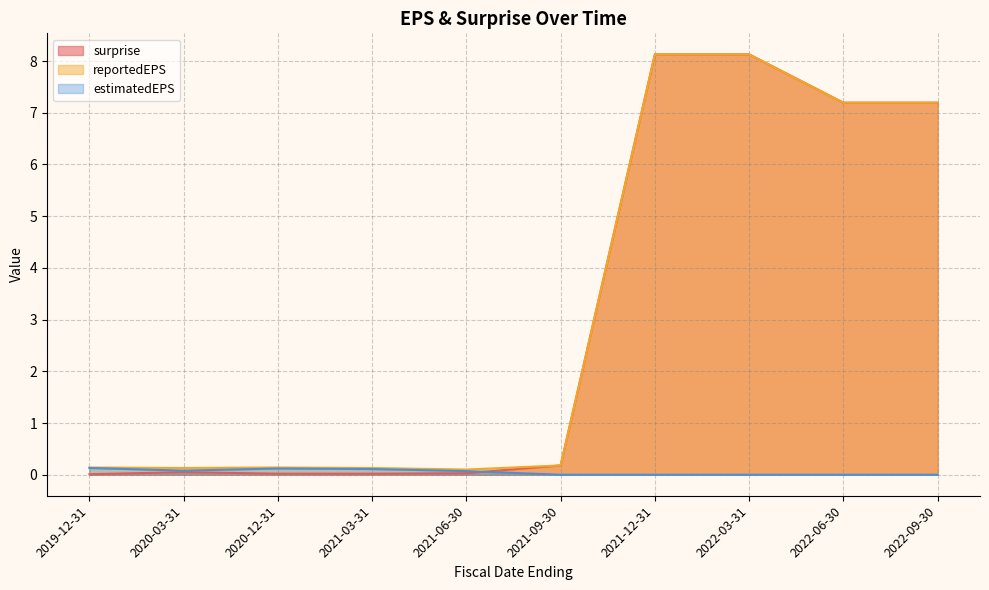

Is it true that reportedEPS equals 13.5 at 2021-12-31?

False